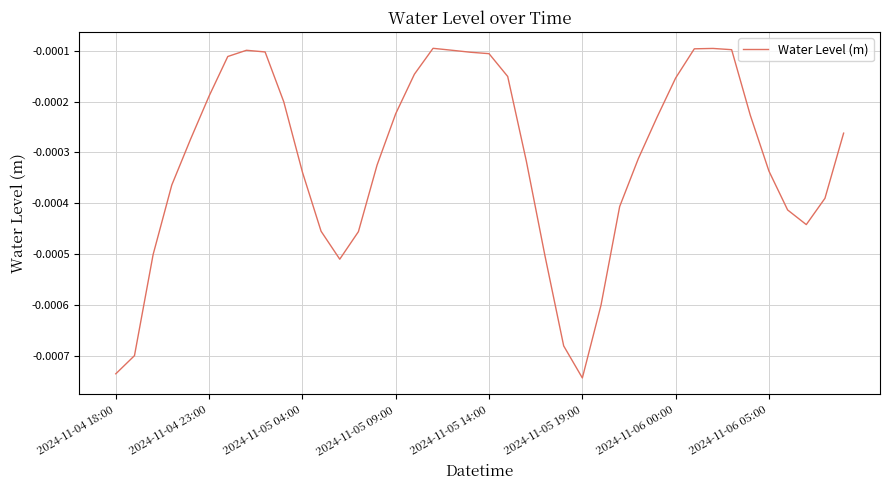

How many lines are shown in the chart?

1